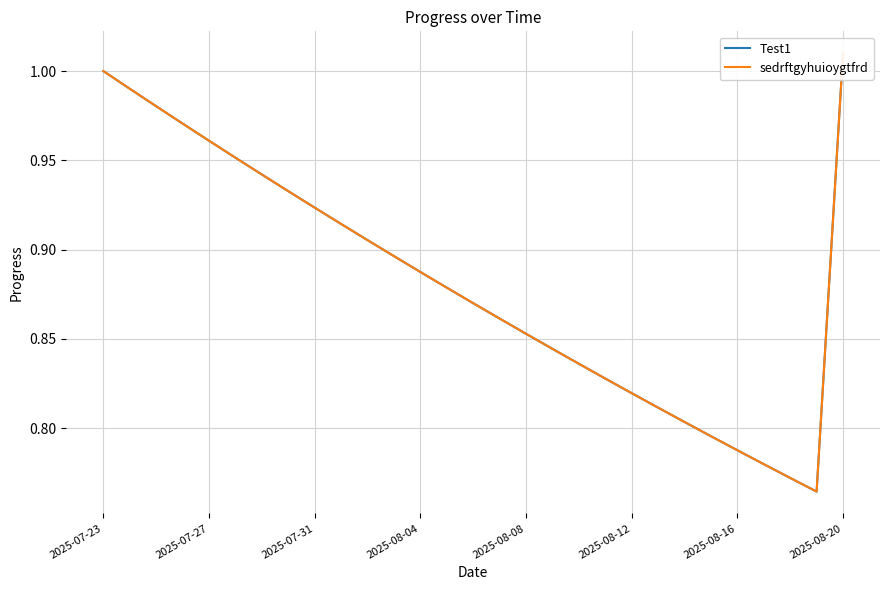

True or false: Test1 and sedrftgyhuioygtfrd cross at least once.

False